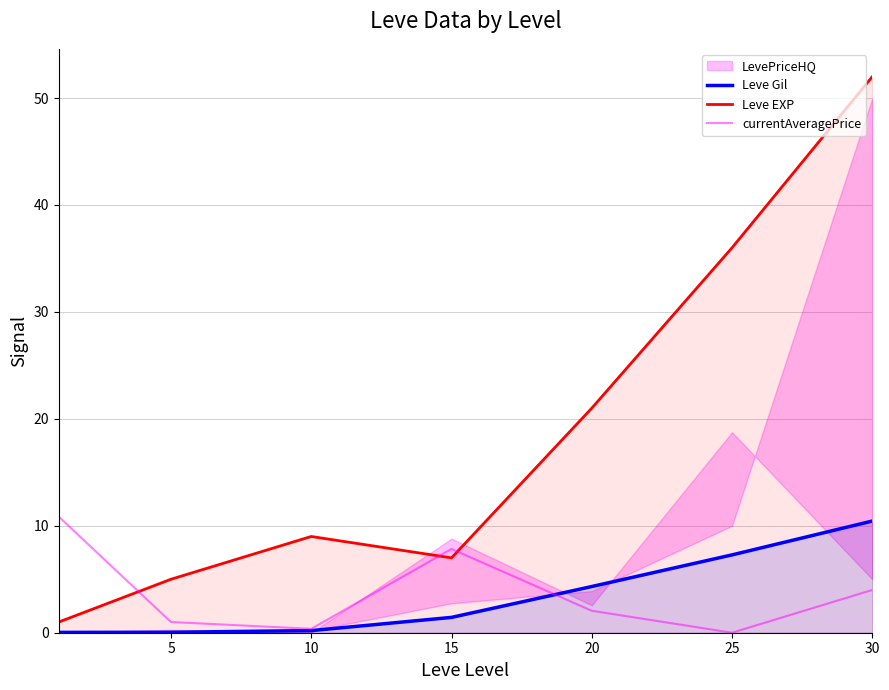

How many positive values does the currentAveragePrice series have?

6